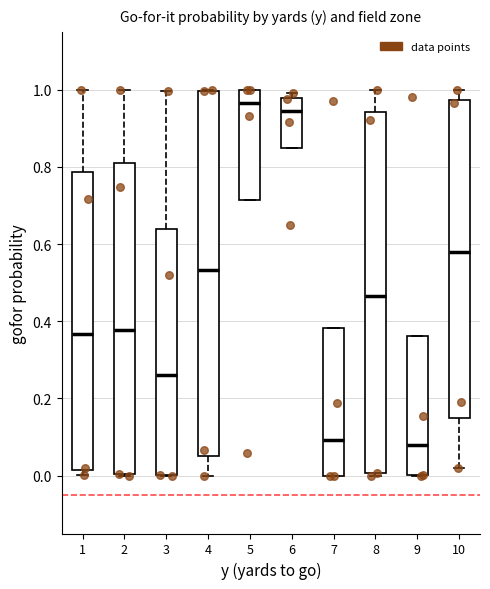

Where is the lower edge of the box at x = 2 on the y-axis? The values are not printed on the chart, so give them approximately, as read against the axis.

0.00